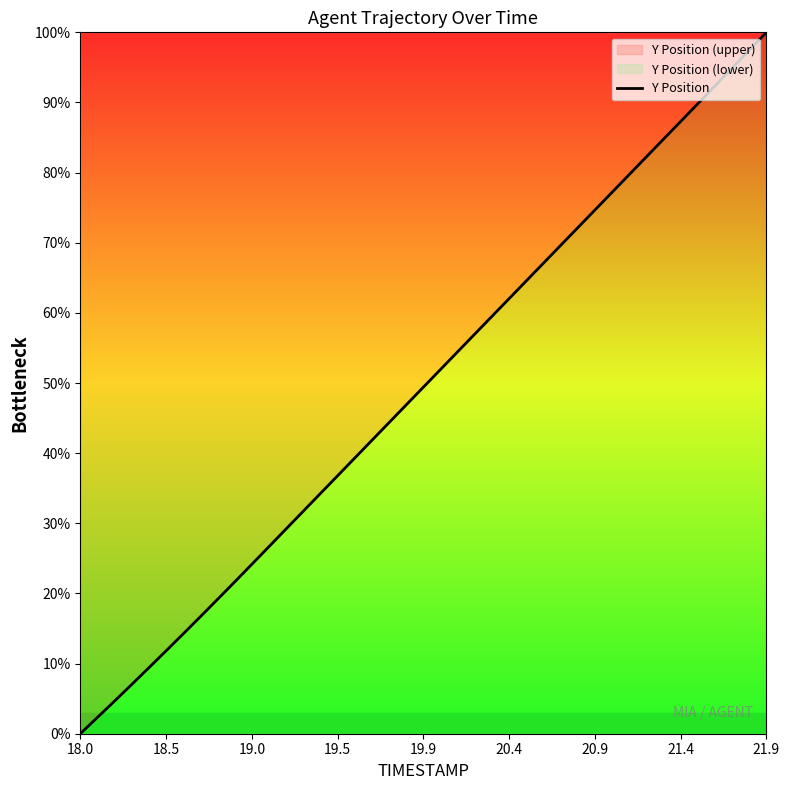

Which category has the lowest value across all series?

18.0